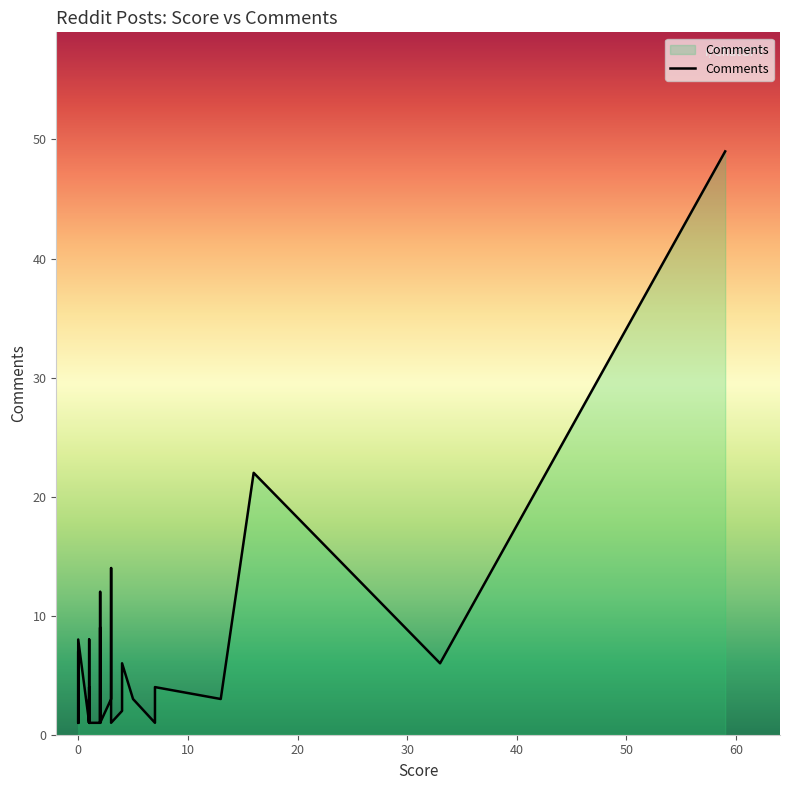

What is the label of the 33rd point from the right?

3